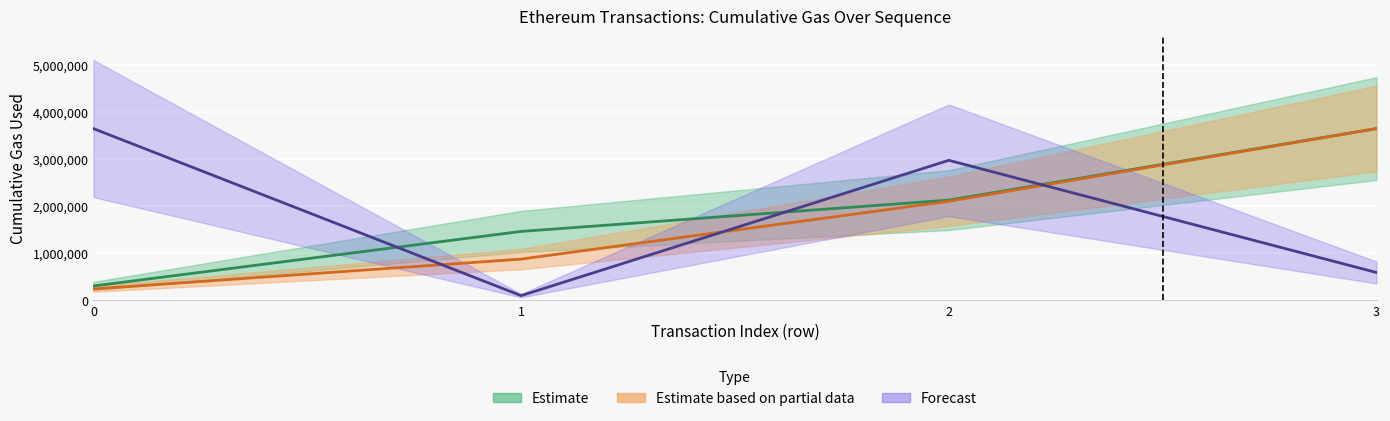

Is it true that transactionIndex equals 233242.4 at 0?

True